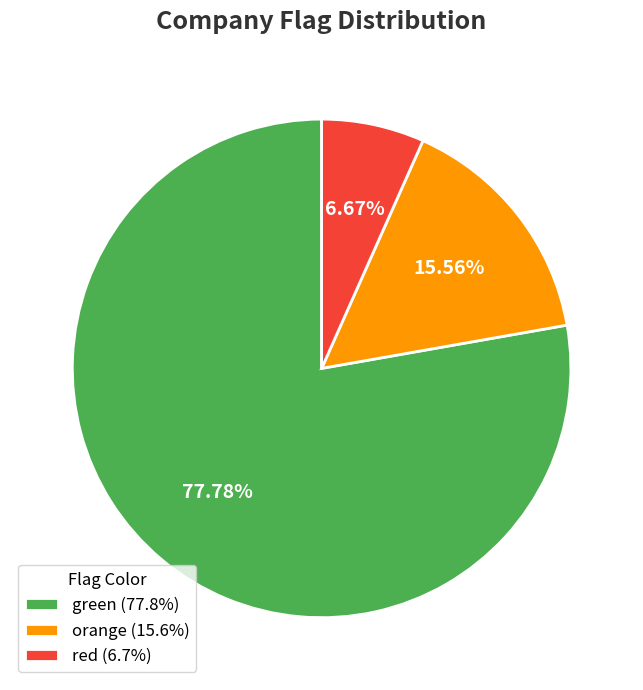

How many segments does this pie chart have?

3